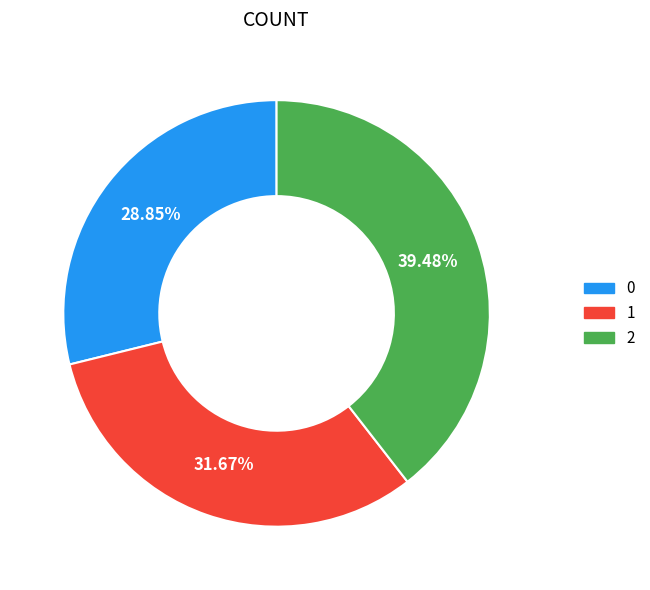

Is the sum of 1 and 0 greater than half?

Yes